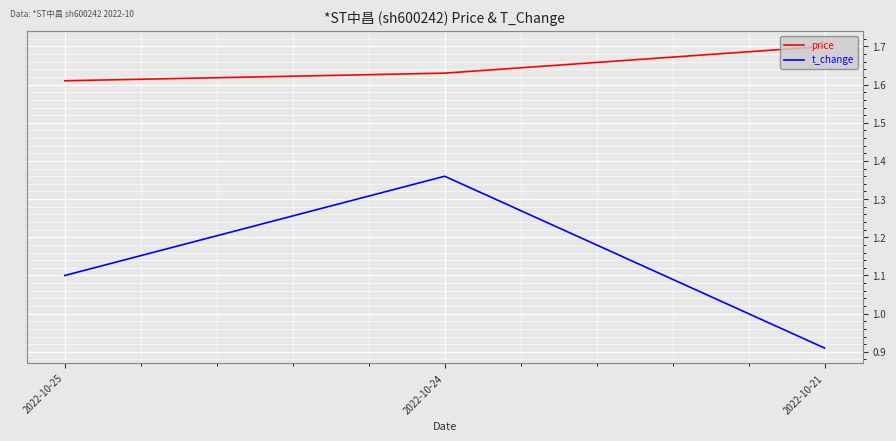

At 2022-10-25, list the series in order from smallest to largest.

t_change, price